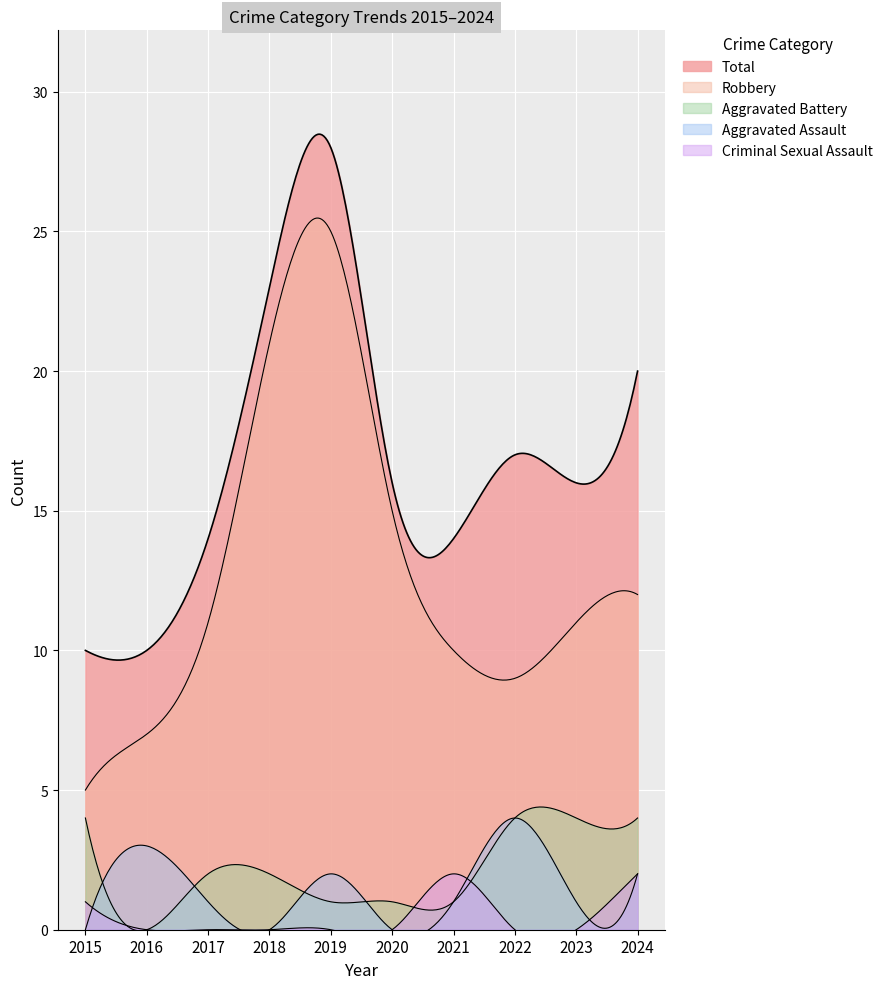

Count the number of data series in this chart.

5